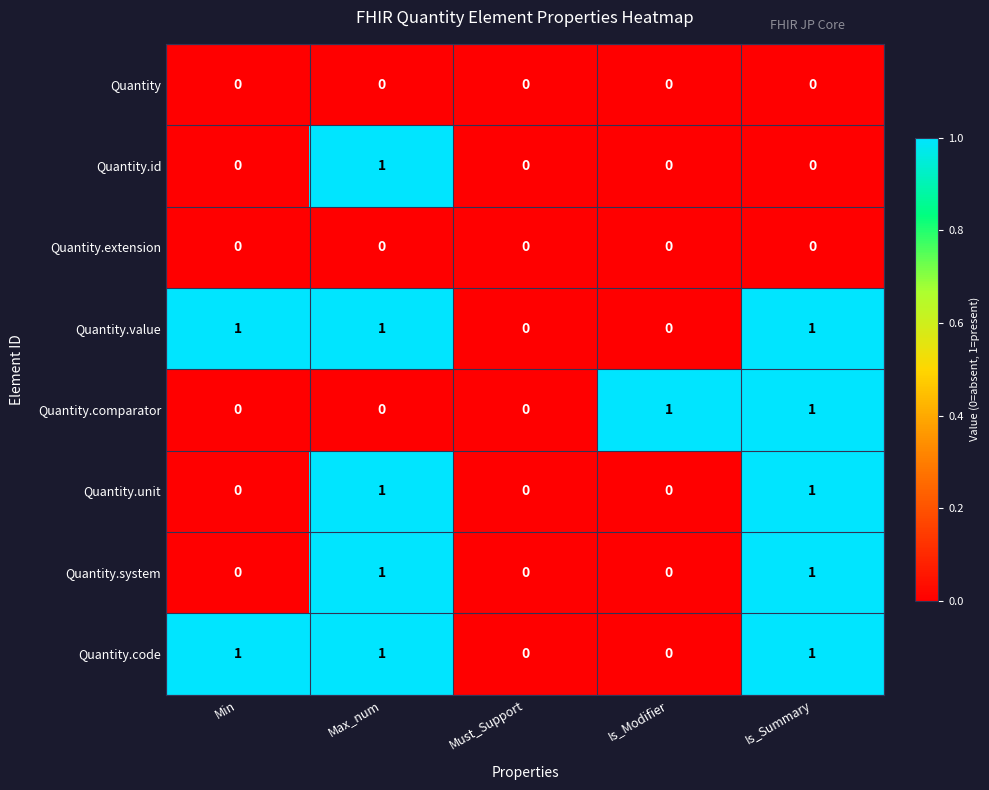

Is the value of Quantity.value at Is_Summary greater than the value of Quantity.id at Must_Support?

Yes